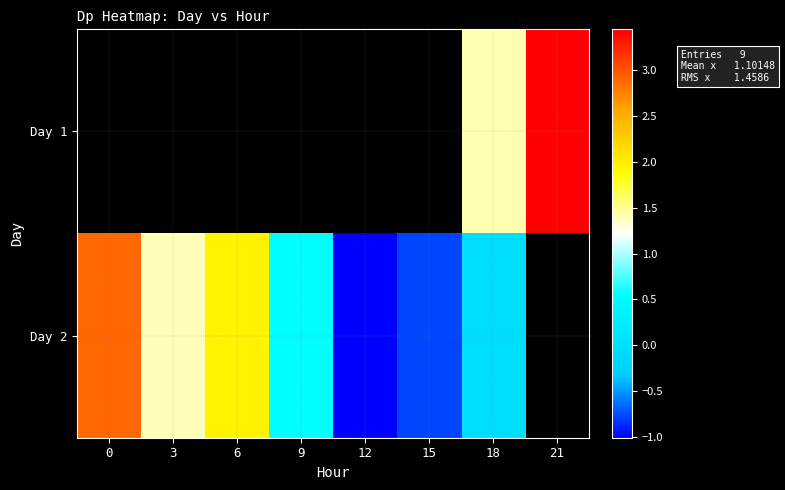

The value of Day 2 at 15 is -0.8. True or false?

True